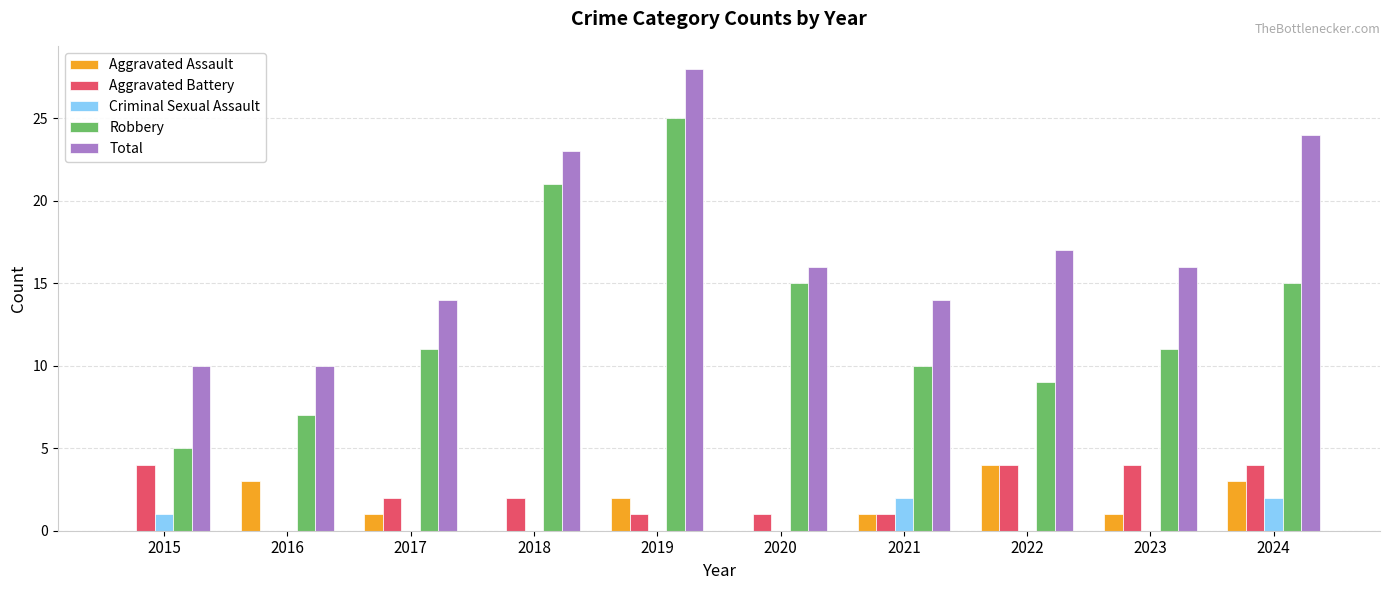

Reading left to right, transcribe all the data shown in this chart.

Aggravated Assault: 2015=0	2016=3	2017=1	2018=0	2019=2	2020=0	2021=1	2022=4	2023=1	2024=3
Aggravated Battery: 2015=4	2016=0	2017=2	2018=2	2019=1	2020=1	2021=1	2022=4	2023=4	2024=4
Criminal Sexual Assault: 2015=1	2016=0	2017=0	2018=0	2019=0	2020=0	2021=2	2022=0	2023=0	2024=2
Robbery: 2015=5	2016=7	2017=11	2018=21	2019=25	2020=15	2021=10	2022=9	2023=11	2024=15
Total: 2015=10	2016=10	2017=14	2018=23	2019=28	2020=16	2021=14	2022=17	2023=16	2024=24